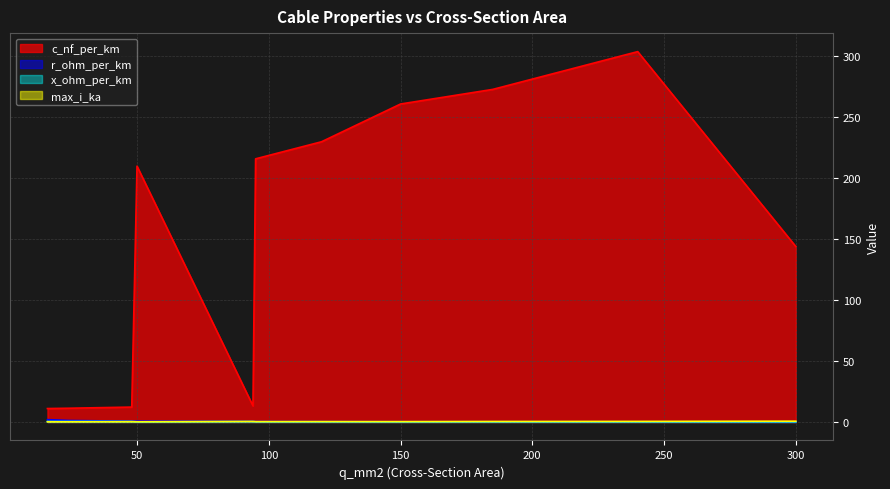

Which series has the largest total across all categories?

c_nf_per_km